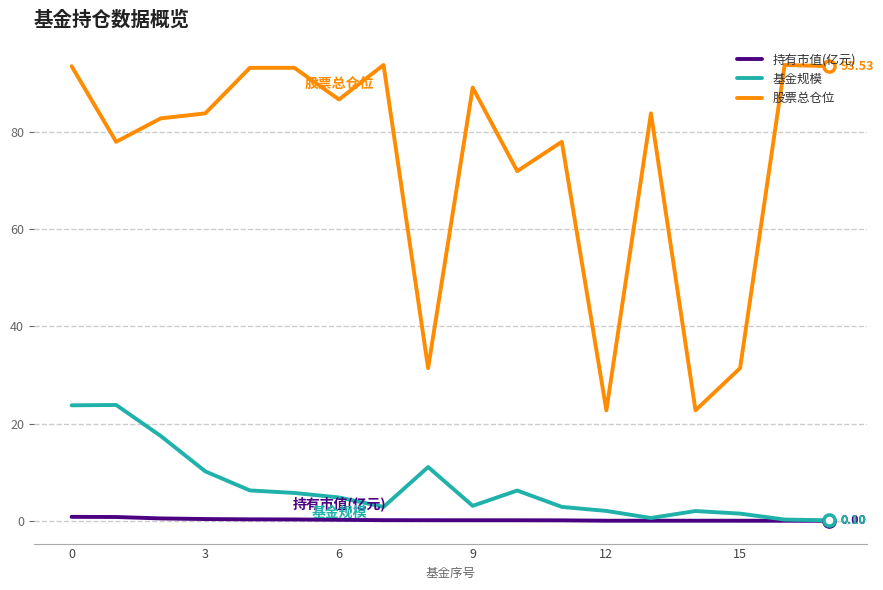

True or false: 持有市值(亿元) and 股票总仓位 cross at least once.

False